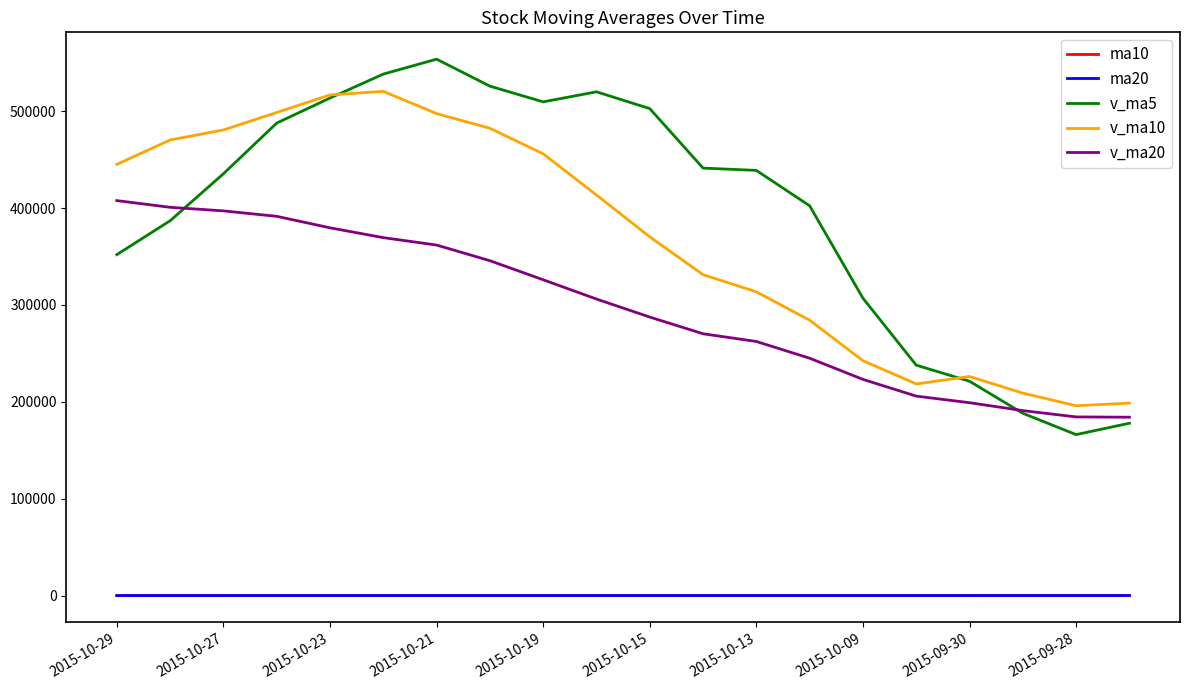

Which series has the largest range (max minus min)?

v_ma5